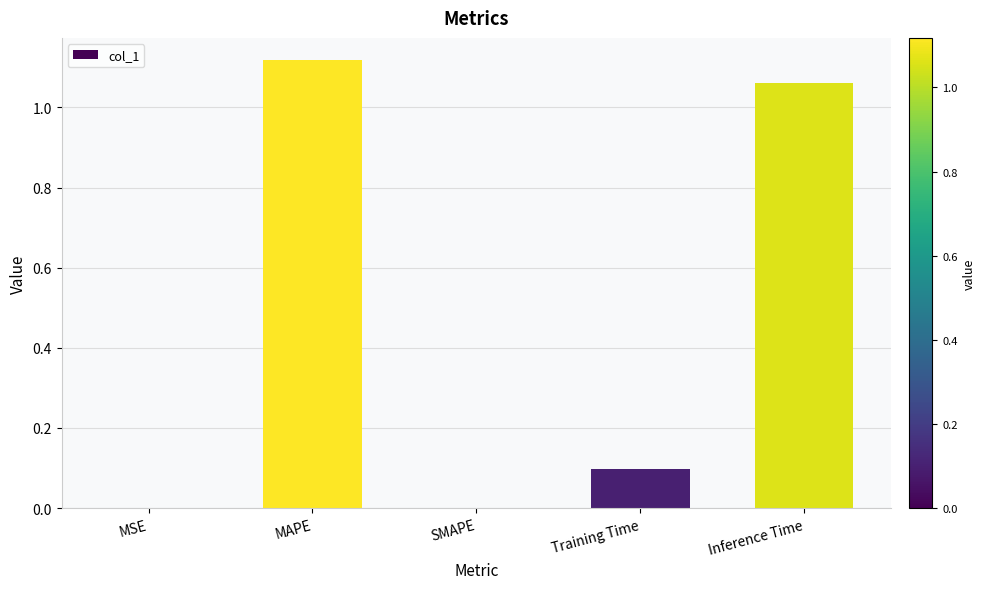

What is the sum of all values?

2.3